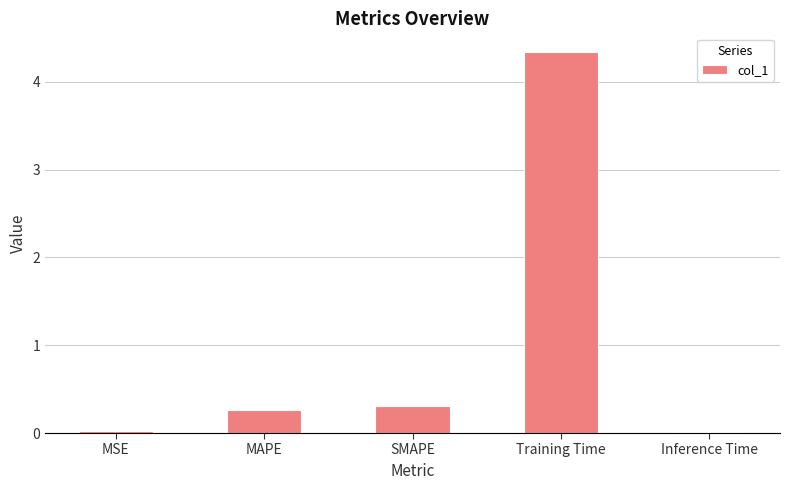

True or false: the data shows 0.0 at MSE.

True